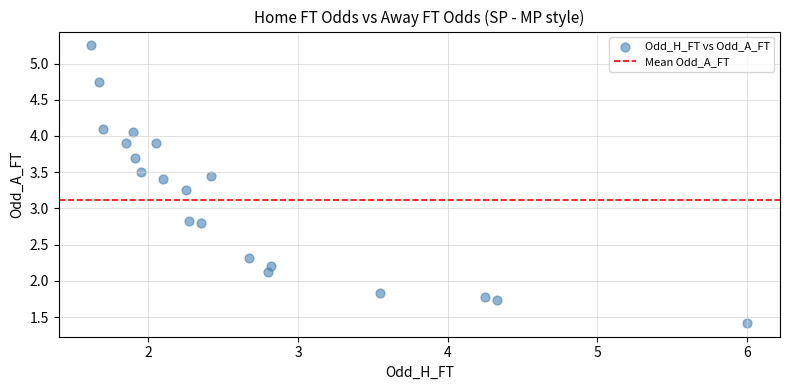

What is the range of X values (max minus min)?

4.4